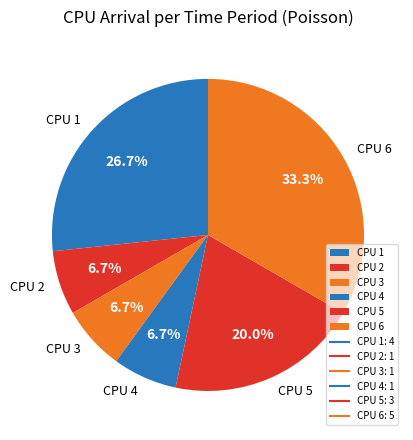

Is there a majority slice in this chart?

No